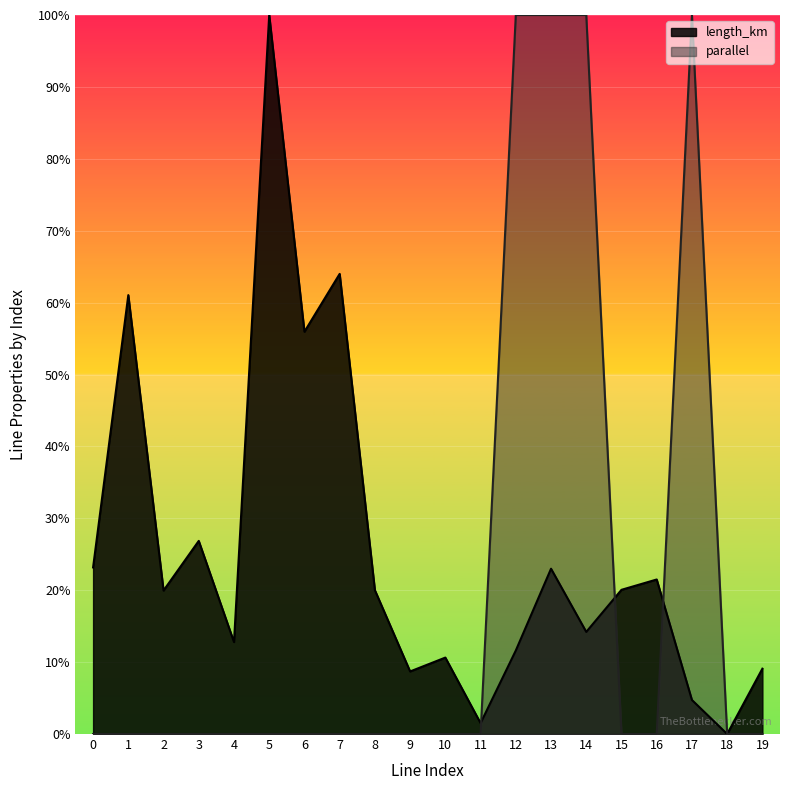

How many intersections are there between length_km and parallel?

3